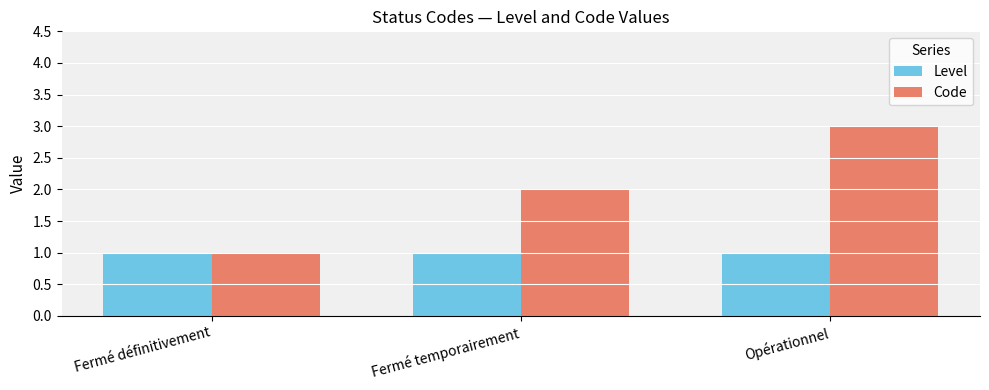

Is it true that Code equals 2 at Fermé définitivement?

False